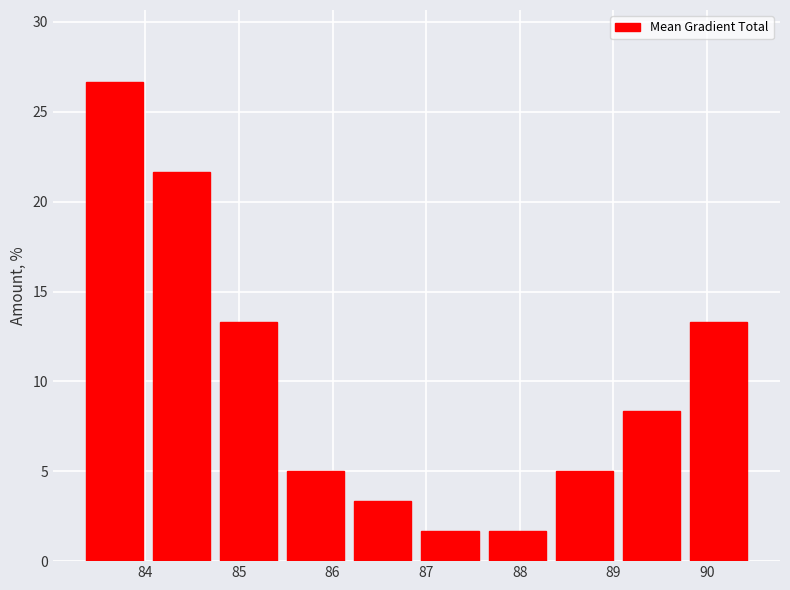

Reading left to right, transcribe this chart: for each bar, give the range it covers on the x-axis and its height. Neither the bar edges nor the heights are printed on the chart, so give them approximately, as read against the axes.

83.3 to 84.0: 26.5
84.0 to 84.7: 21.5
84.7 to 85.5: 13.5
85.5 to 86.2: 5.0
86.2 to 86.9: 3.5
86.9 to 87.6: 1.5
87.6 to 88.3: 1.5
88.3 to 89.0: 5.0
89.0 to 89.8: 8.5
89.8 to 90.5: 13.5